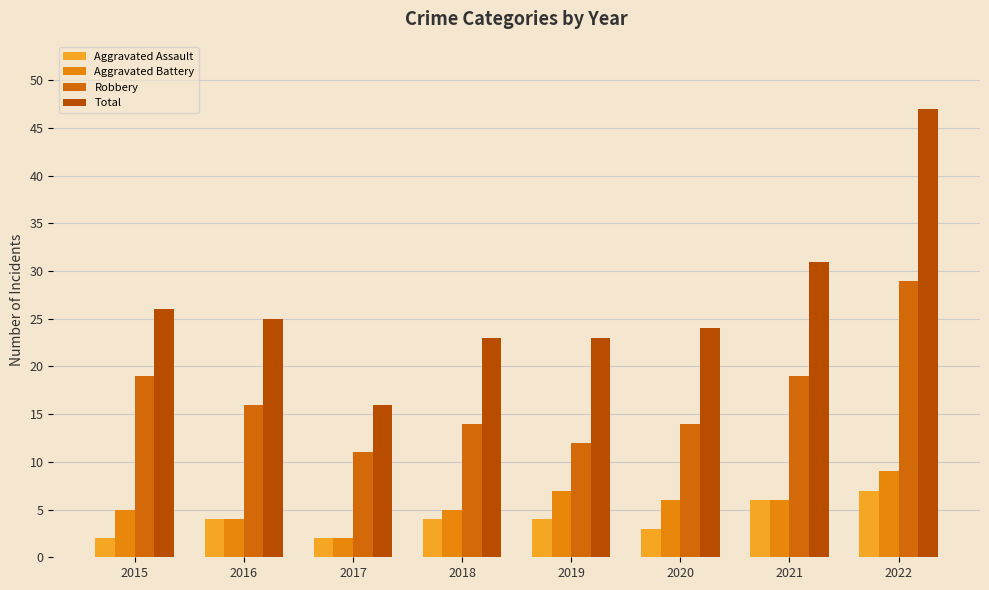

How many series are shown in this chart?

4